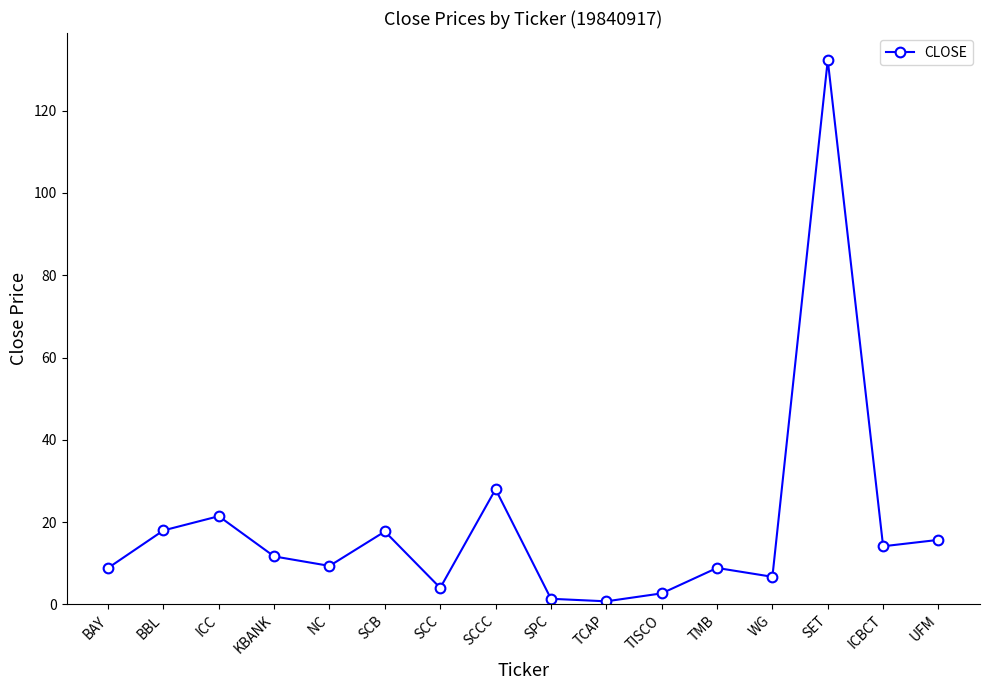

At which label is the value closest to 66?

SCCC